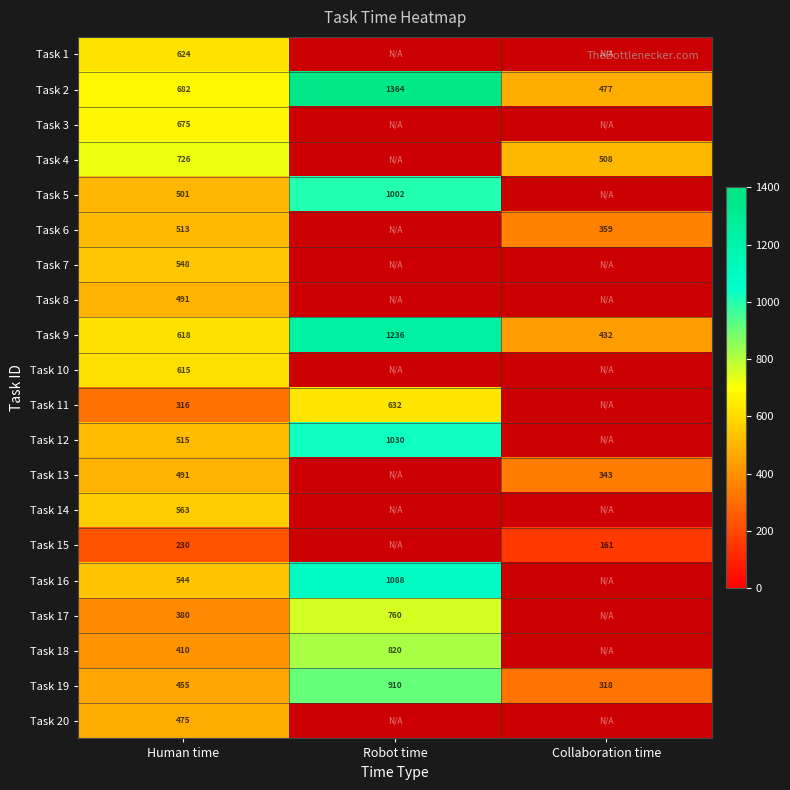

What is the spread (max minus min) of values at Human time?

496